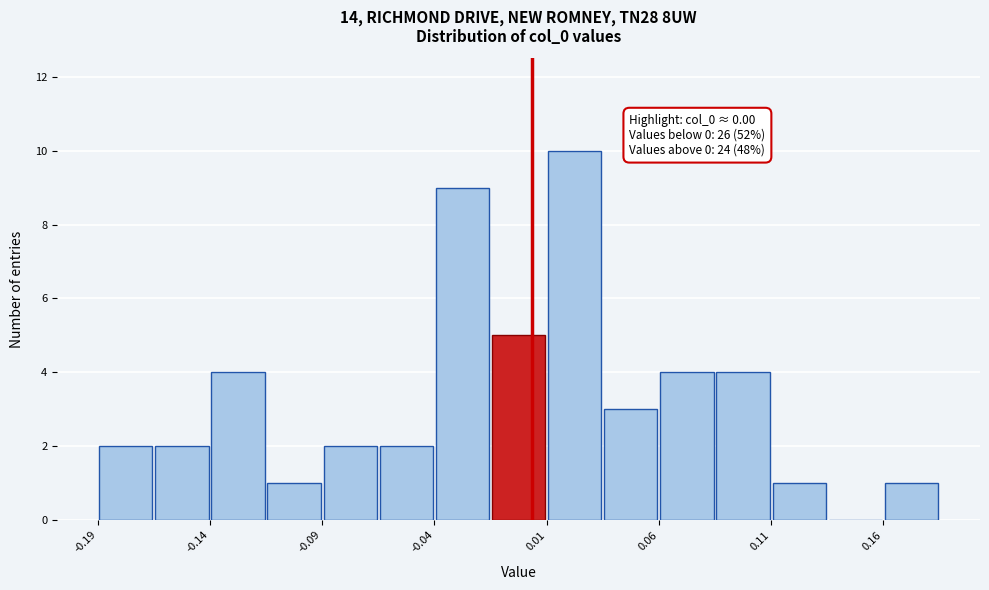

Which range on the x-axis has the tallest bar?

0.005 to 0.030